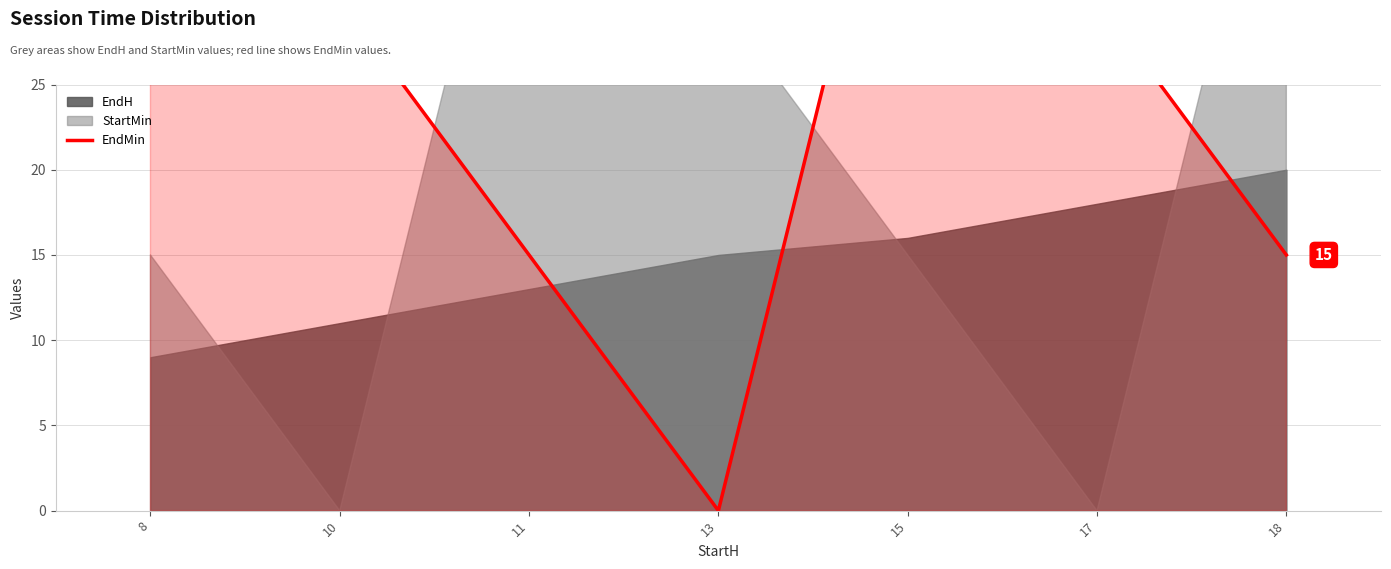

Does the chart display data point markers on the line(s)?

No